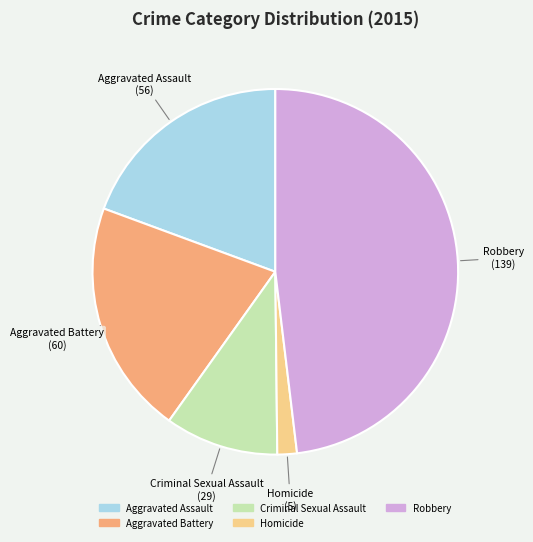

Do Robbery and Aggravated Battery together represent more than half of the pie?

Yes